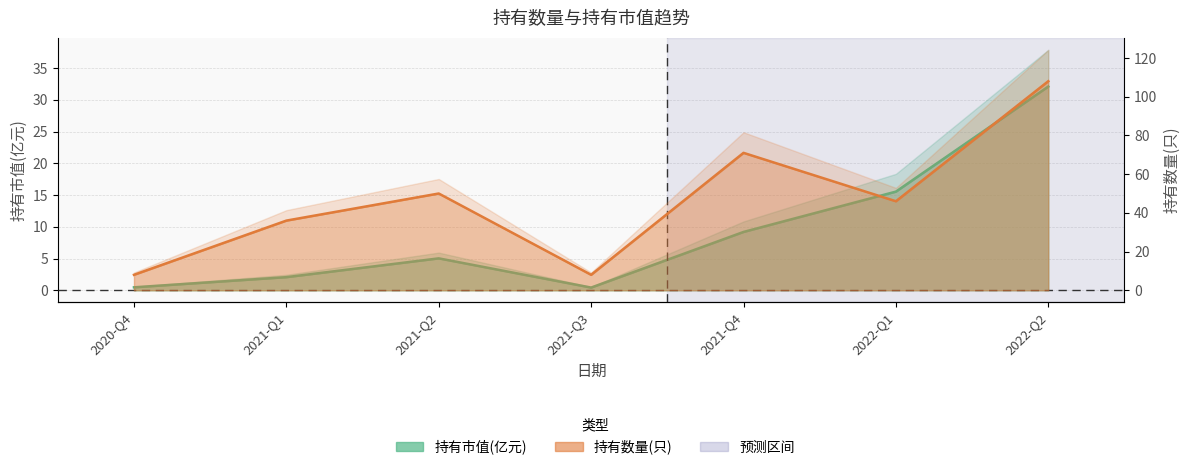

Where is 持有市值(亿元) nearest to the value 16?

2022-Q1